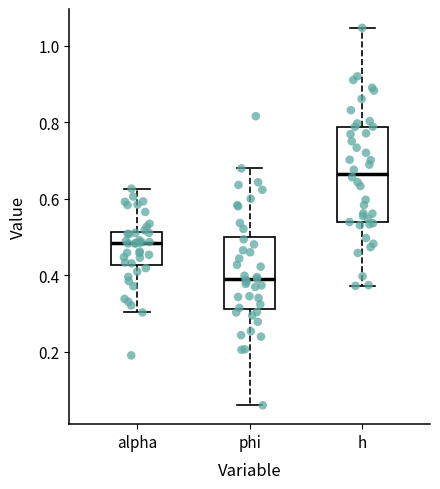

Reading left to right, read every box against the y-axis: the position of its median line, the range the box covers, and the ends of its whiskers. The values are not printed on the chart, so give them approximately, as read against the axis.

alpha: median 0.48, box 0.42 to 0.52, whiskers 0.30 to 0.62
phi: median 0.38, box 0.32 to 0.50, whiskers 0.06 to 0.68
h: median 0.66, box 0.54 to 0.78, whiskers 0.38 to 1.04